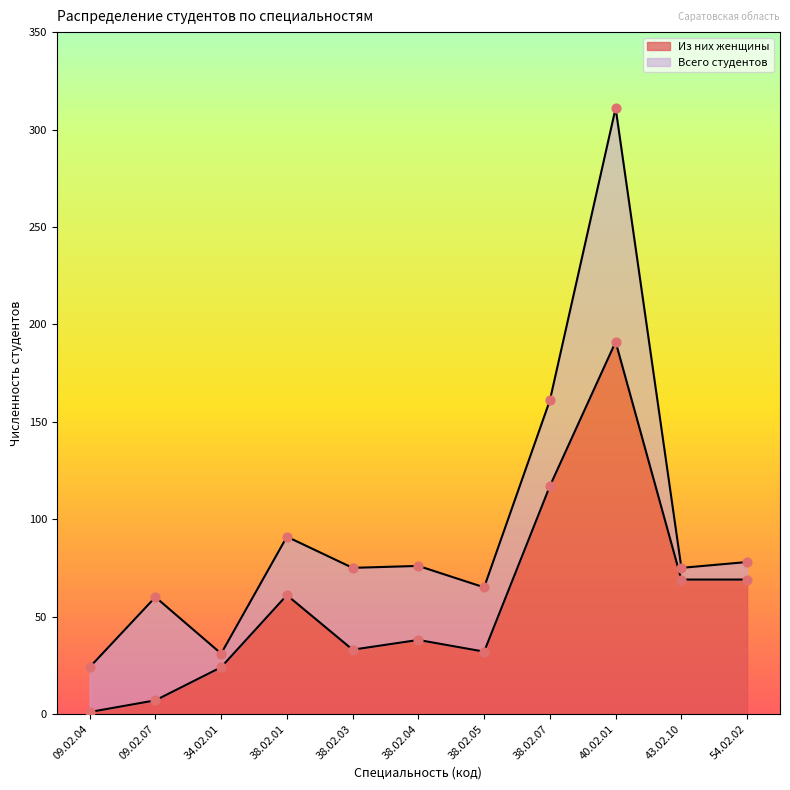

At how many categories does at least one series exceed 102?

2